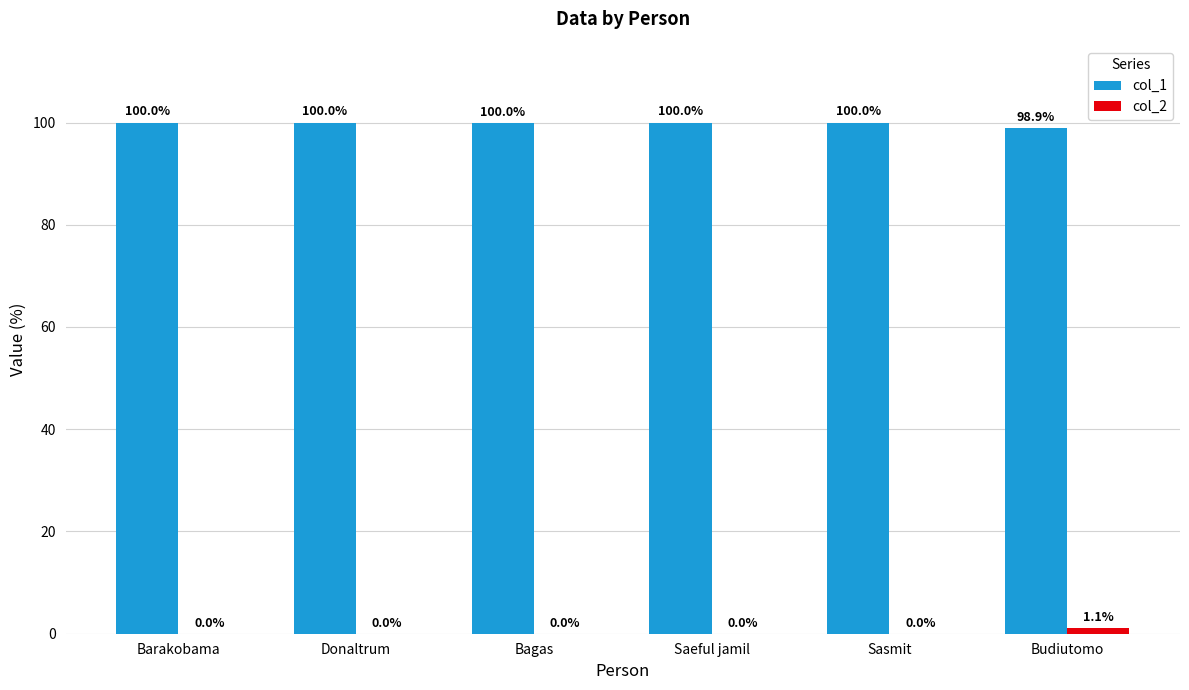

True or false: col_1 has a value of 100.0 at Barakobama.

True